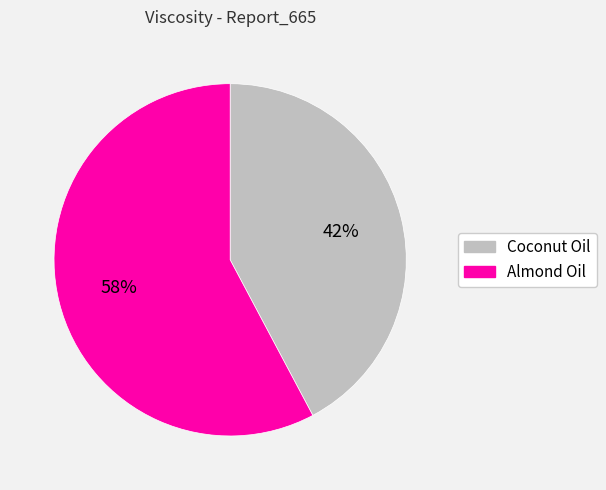

Which slice is the largest?

Almond Oil